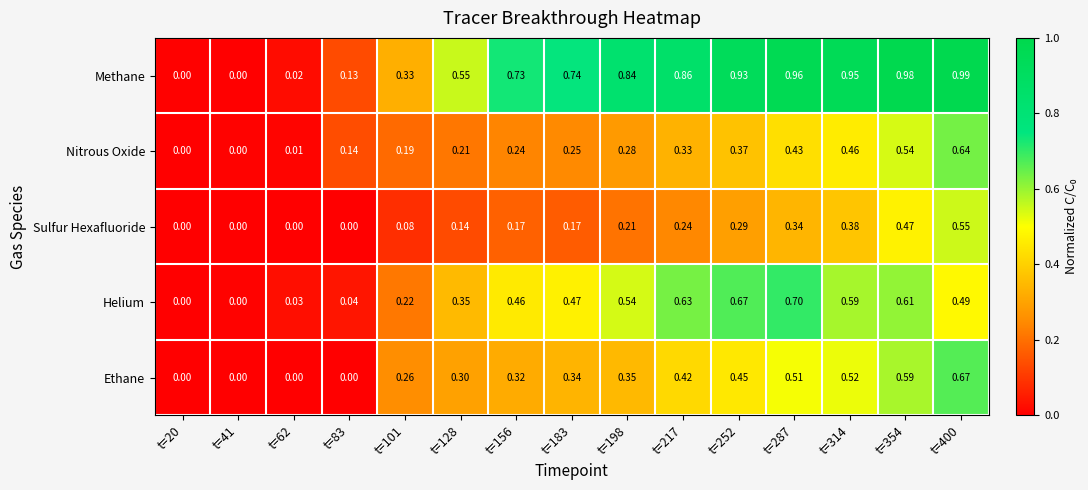

At t=252, list the series in order from smallest to largest.

Sulfur Hexafluoride, Nitrous Oxide, Ethane, Helium, Methane